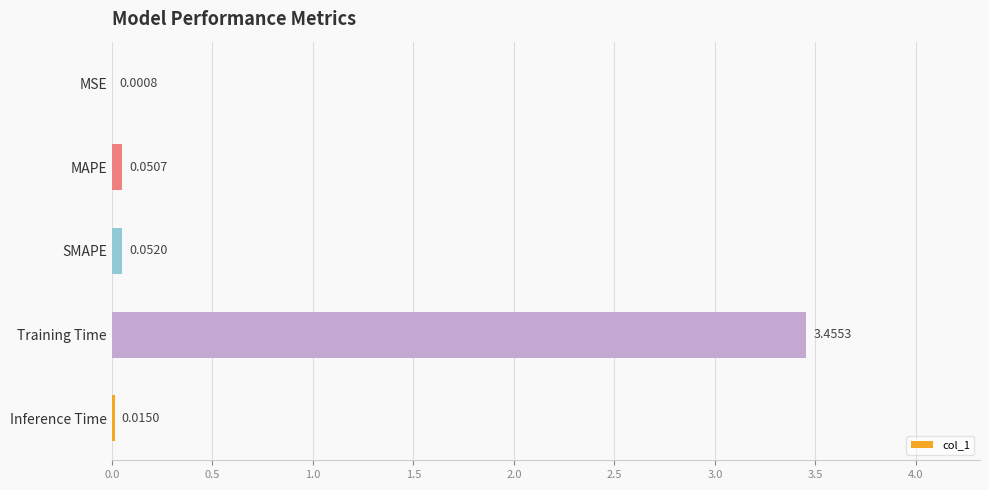

Which category has the highest value across all series?

Training Time